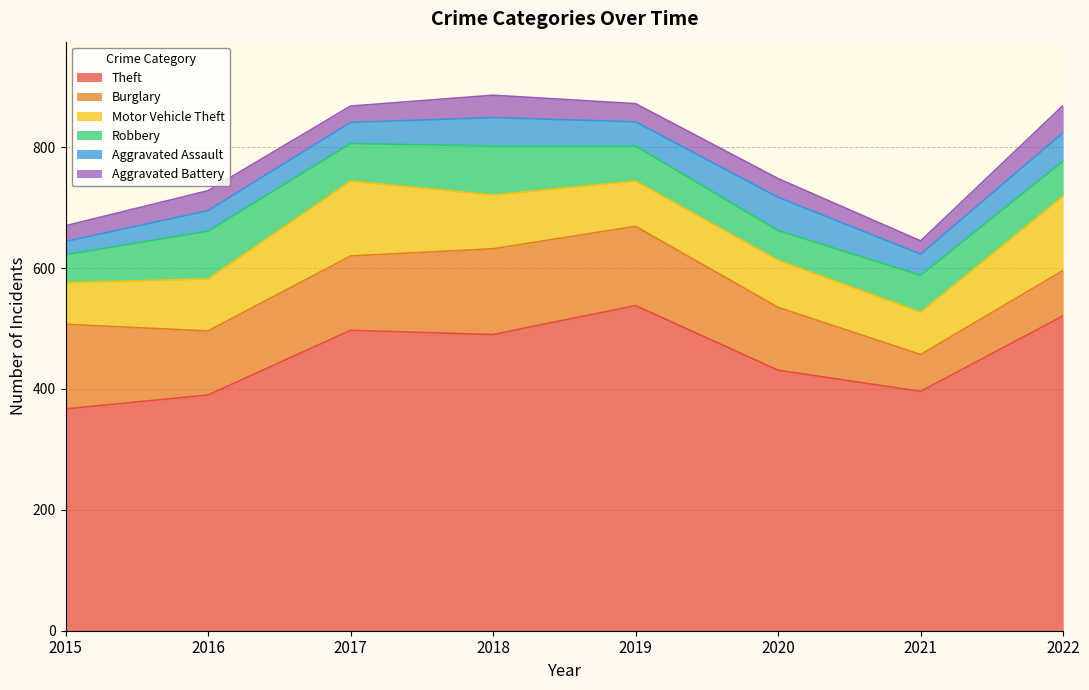

What are all the series names shown in the legend?

Theft, Burglary, Motor Vehicle Theft, Robbery, Aggravated Assault, Aggravated Battery